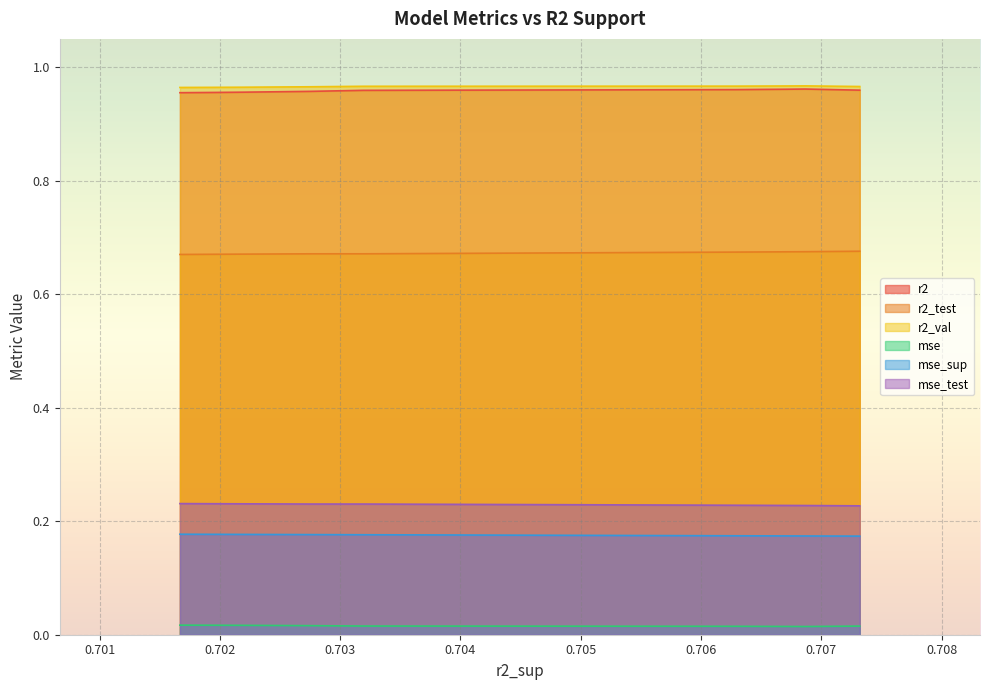

At how many categories does at least one series exceed 0?

10